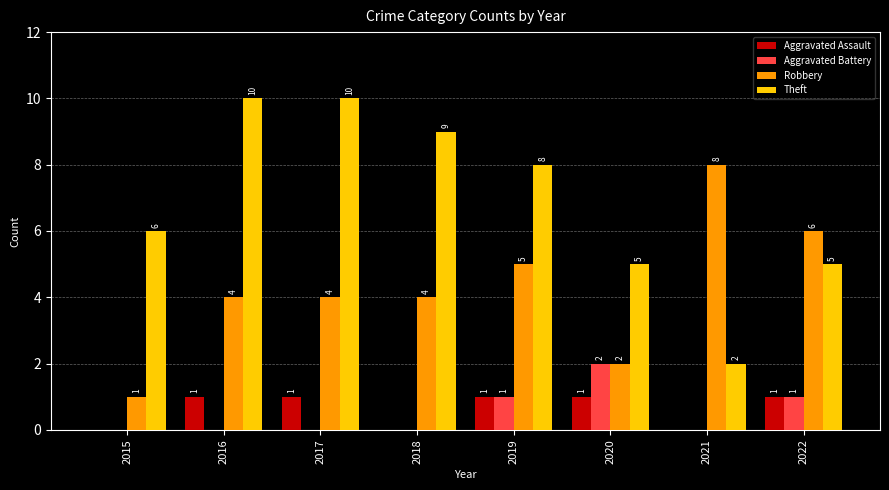

Which series has the largest total across all categories?

Theft